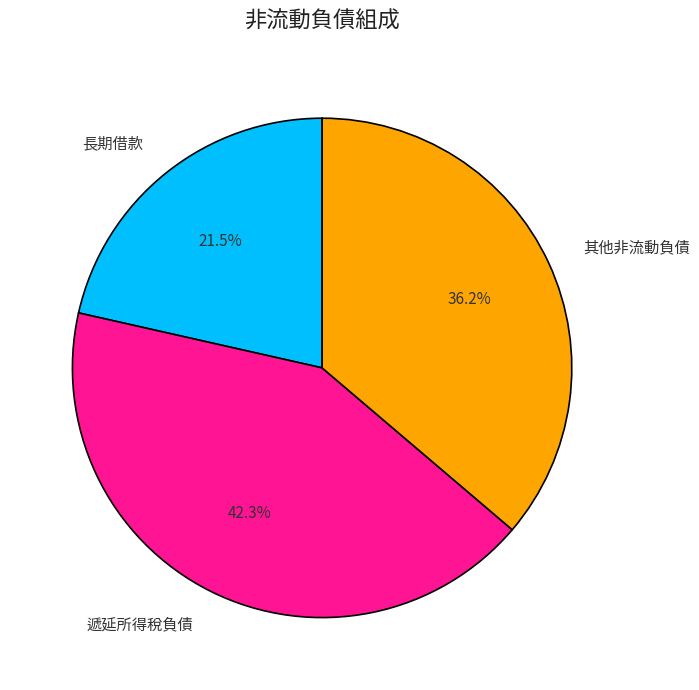

To the nearest percent, what portion does 遞延所得稅負債 represent?

42%